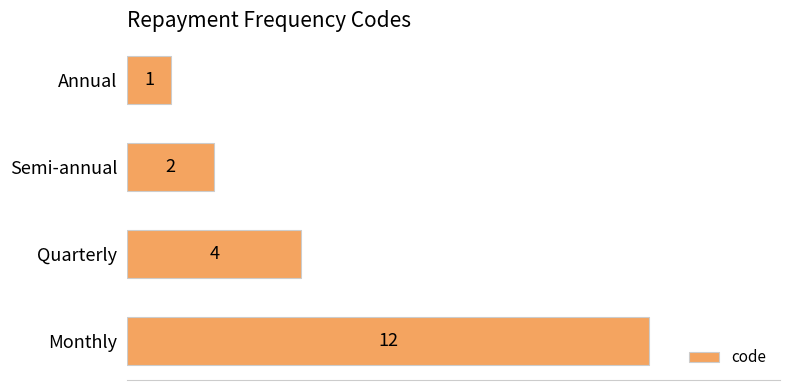

What is the greatest value displayed?

12